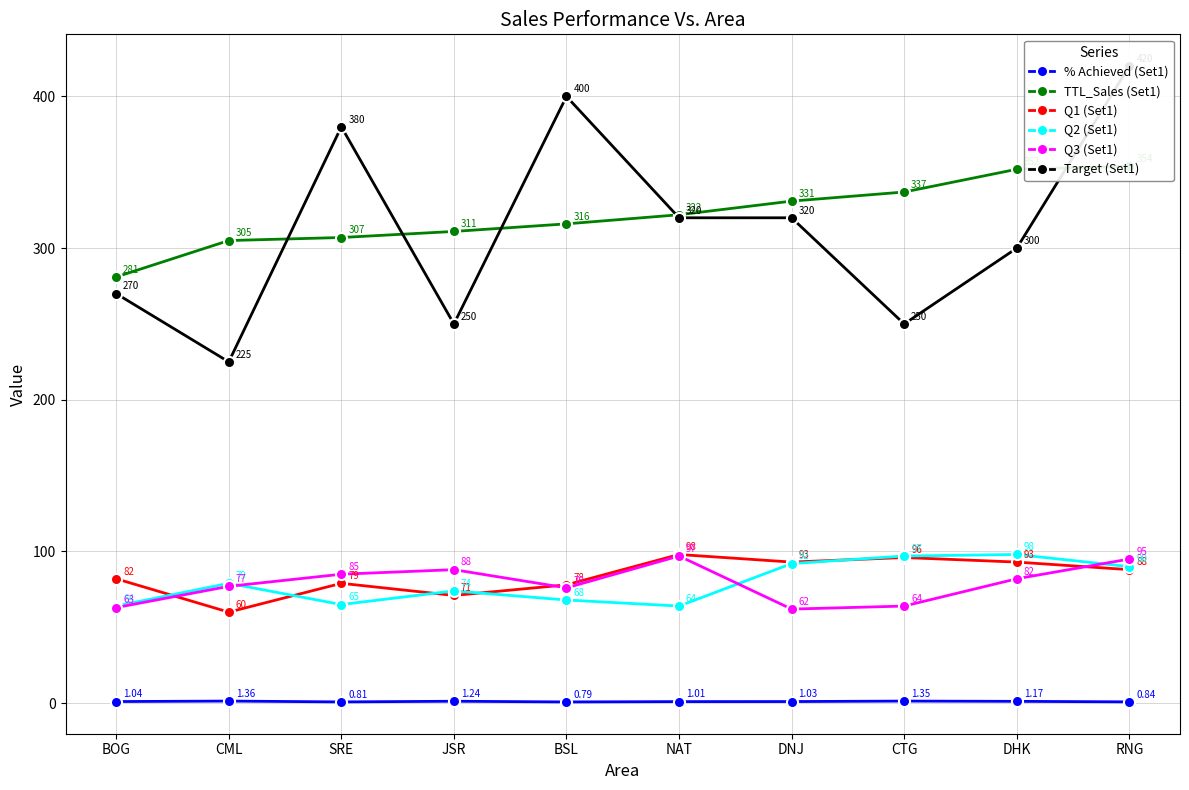

In Q2 (Set1), how many points are higher than both neighbors (excluding endpoints)?

3